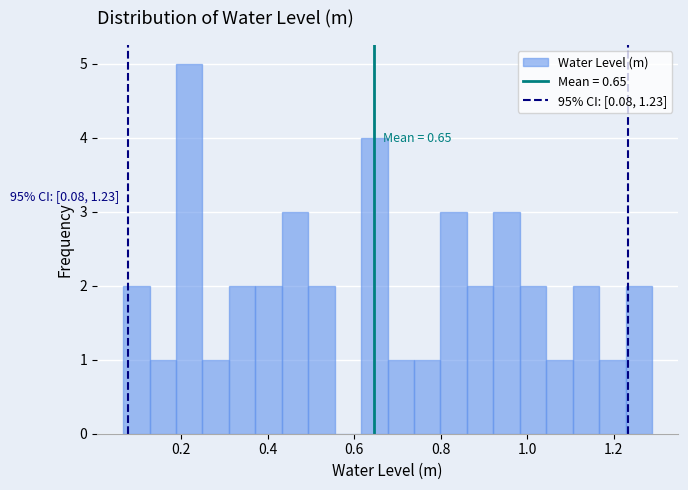

Read against the x-axis, roughly where is the centre of the tallest bar?

0.22